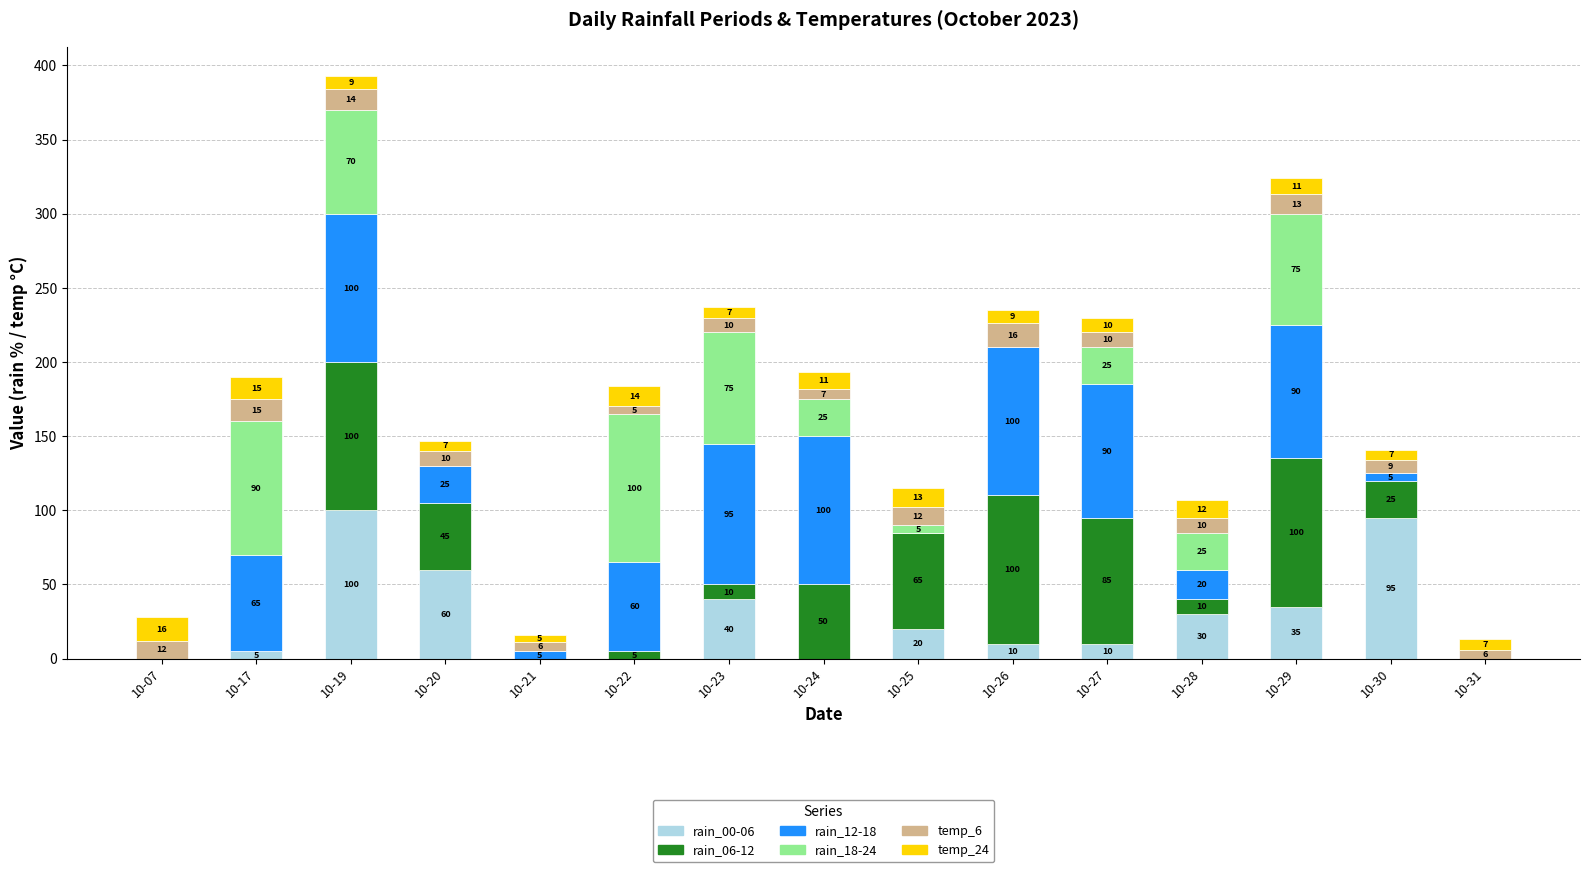

What is the total value across all series at 10-22?

184